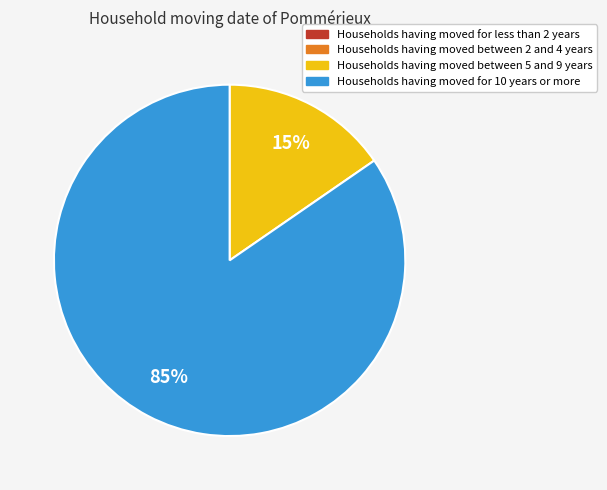

To the nearest percent, what is the difference between the largest and smallest slice percentages?

85%